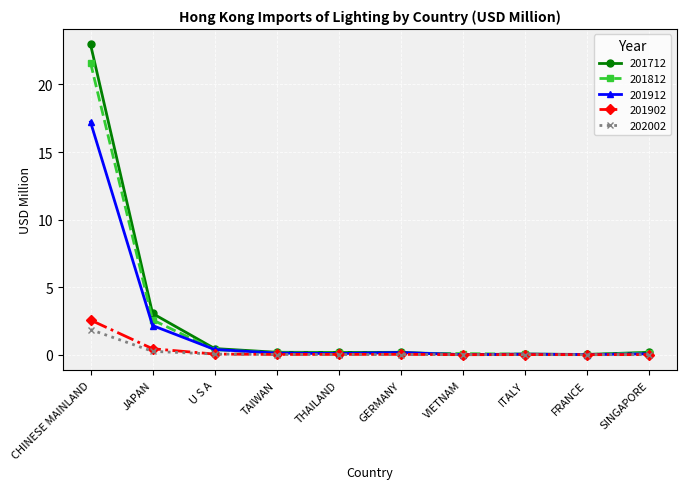

What is the greatest value displayed?

23.0